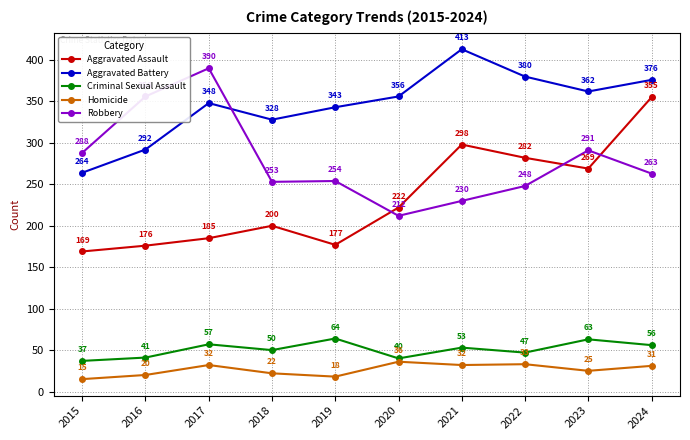

What is the spread (max minus min) of values at 2016?

336